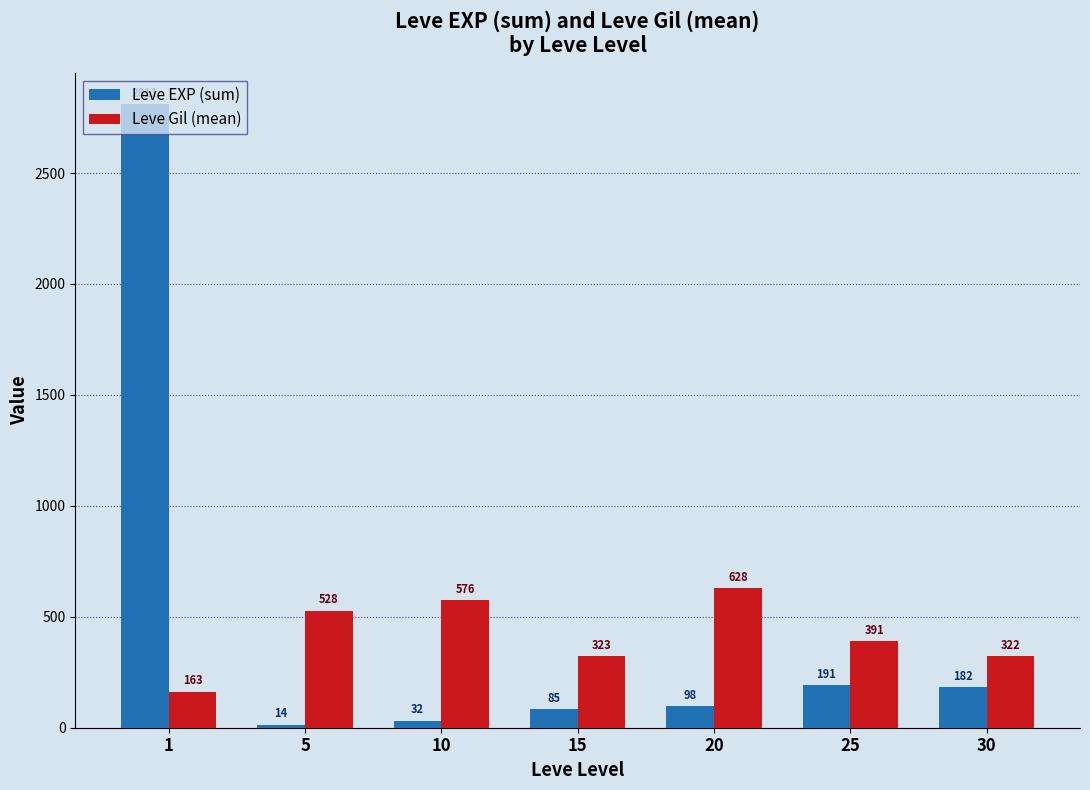

Between 5 and 25, which series saw the biggest shift?

Leve EXP (sum)